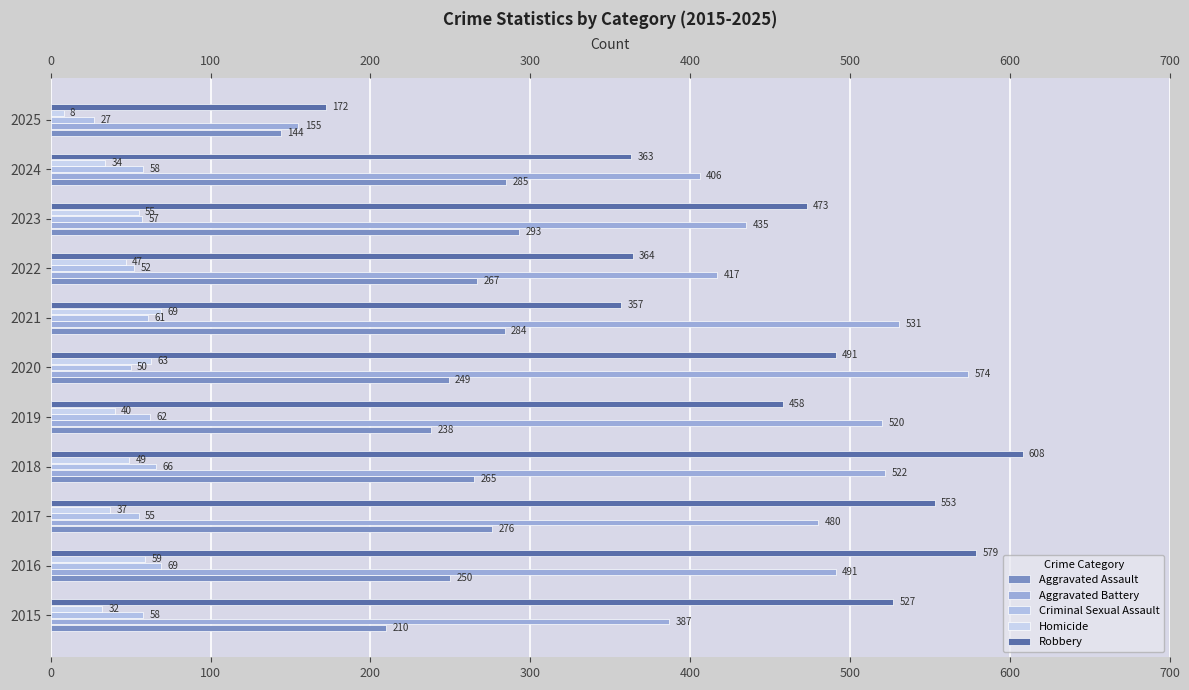

Reading left to right, what are all the values shown in this chart?

Aggravated Assault: −100=210	0=250	100=276	200=265	300=238	400=249	500=284	600=267	700=293	800=285	−100=144
Aggravated Battery: −100=387	0=491	100=480	200=522	300=520	400=574	500=531	600=417	700=435	800=406	−100=155
Criminal Sexual Assault: −100=58	0=69	100=55	200=66	300=62	400=50	500=61	600=52	700=57	800=58	−100=27
Homicide: −100=32	0=59	100=37	200=49	300=40	400=63	500=69	600=47	700=55	800=34	−100=8
Robbery: −100=527	0=579	100=553	200=608	300=458	400=491	500=357	600=364	700=473	800=363	−100=172